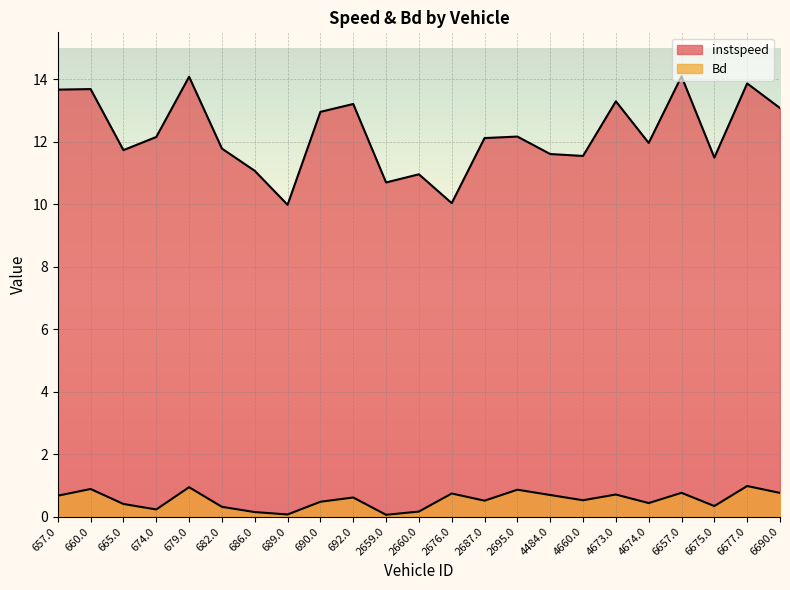

Rank the series by their average value, from highest to lowest.

instspeed, Bd